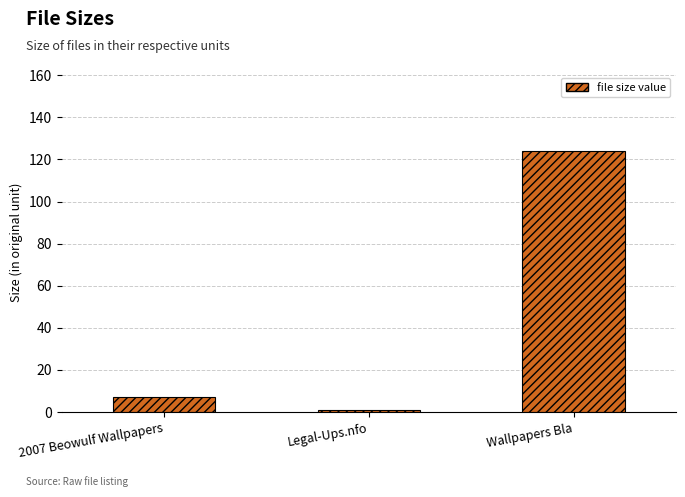

What is the label of the 1st bar from the left?

2007 Beowulf Wallpapers